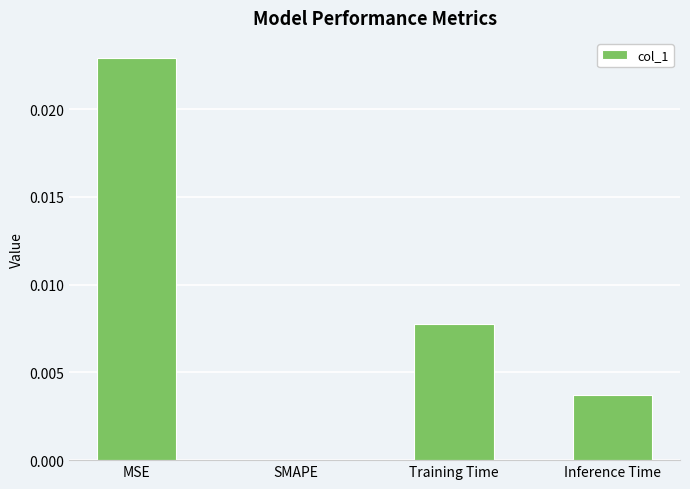

Which has a higher value, Training Time or MSE?

MSE